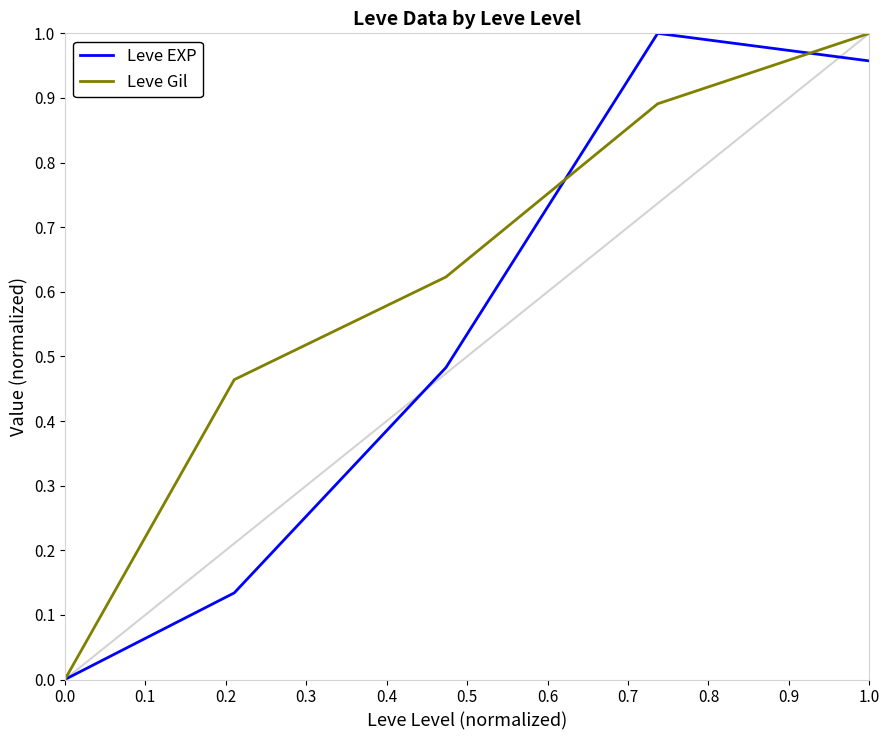

Rank the series by their average value, from highest to lowest.

Leve Gil, Leve EXP